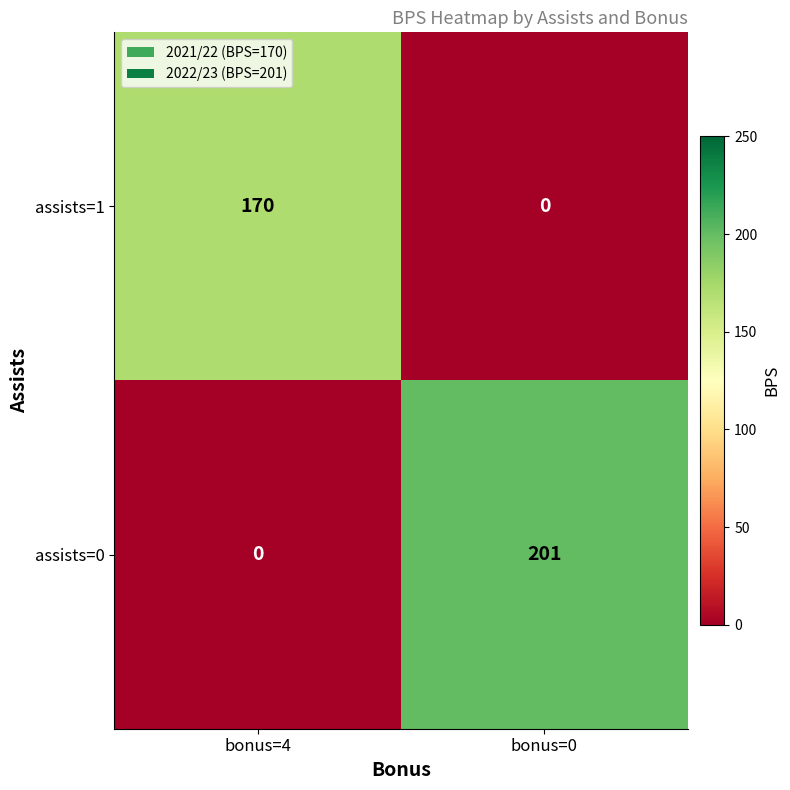

At how many categories does at least one series exceed 78?

2